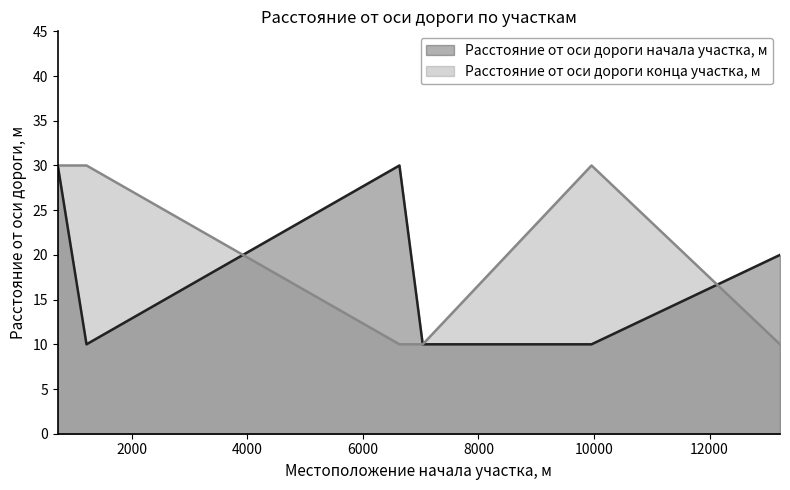

True or false: Расстояние от оси дороги конца участка, м has more than 0 interior local peaks.

True